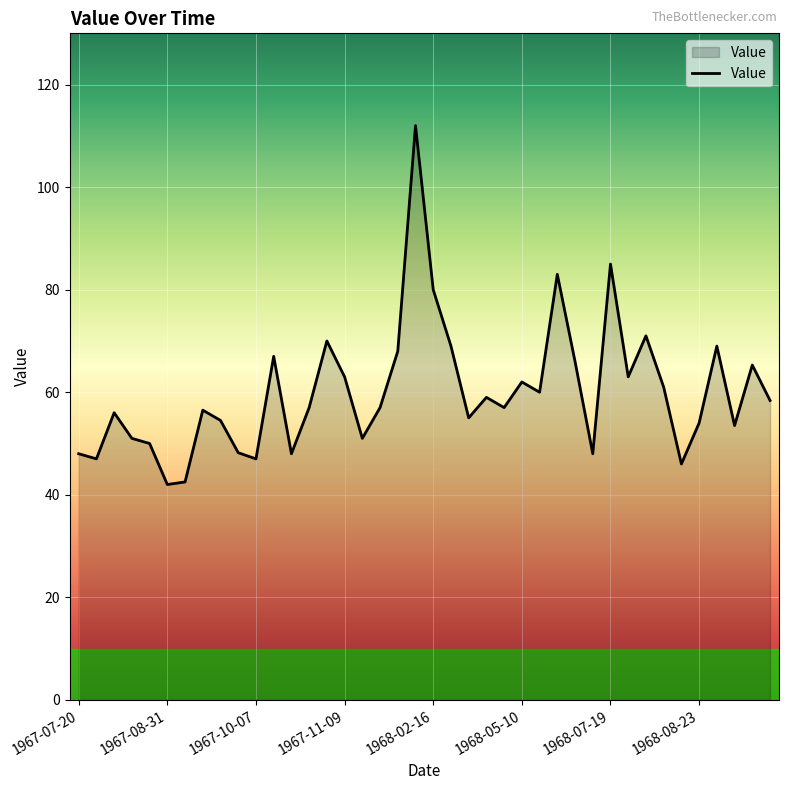

What is the difference between the maximum and minimum values?

70.0